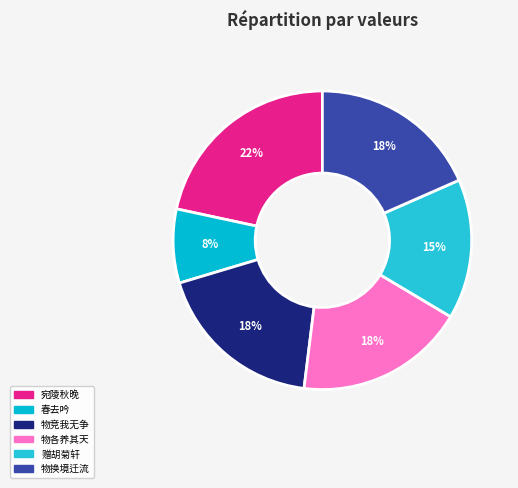

How many slices are in this pie chart?

6